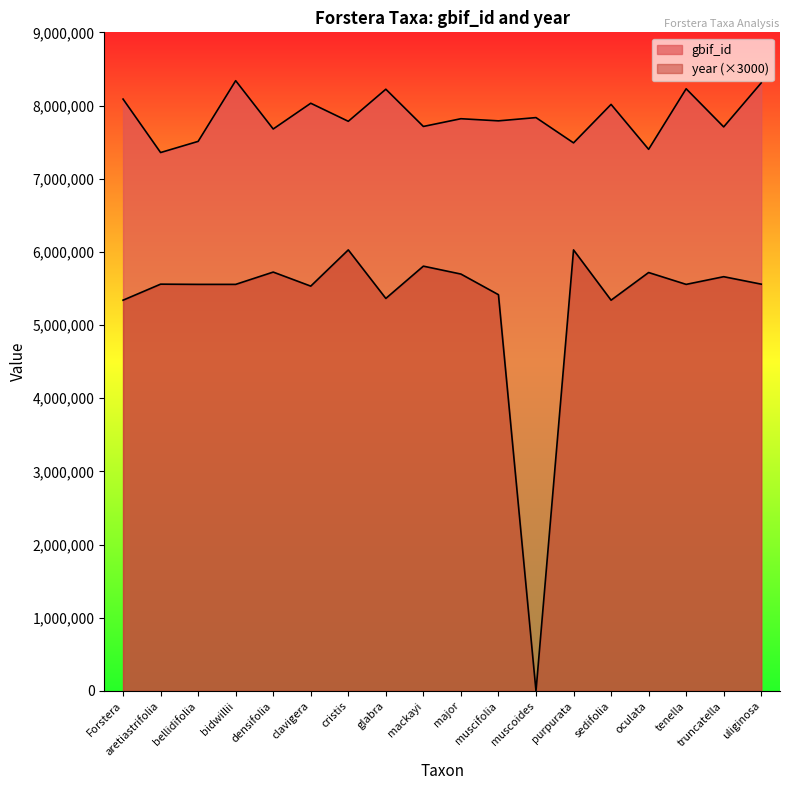

Reading right to left, transcribe all the data shown in this chart.

gbif_id: 8308936	7707892	8228844	7401443	8015382	7489484	7834921	7790433	7819609	7713845	8222687	7784408	8030979	7679193	8339380	7509886	7357489	8087957
year: 5559000	5661000	5556000	5718000	5340000	6027000	0	5415000	5697000	5805000	5364000	6027000	5532000	5724000	5556000	5556000	5559000	5340000